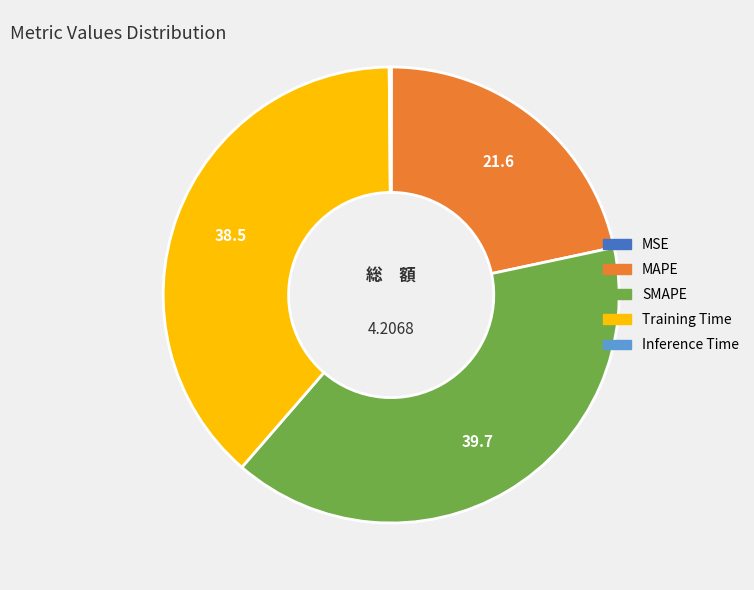

Is SMAPE the majority of the pie?

No